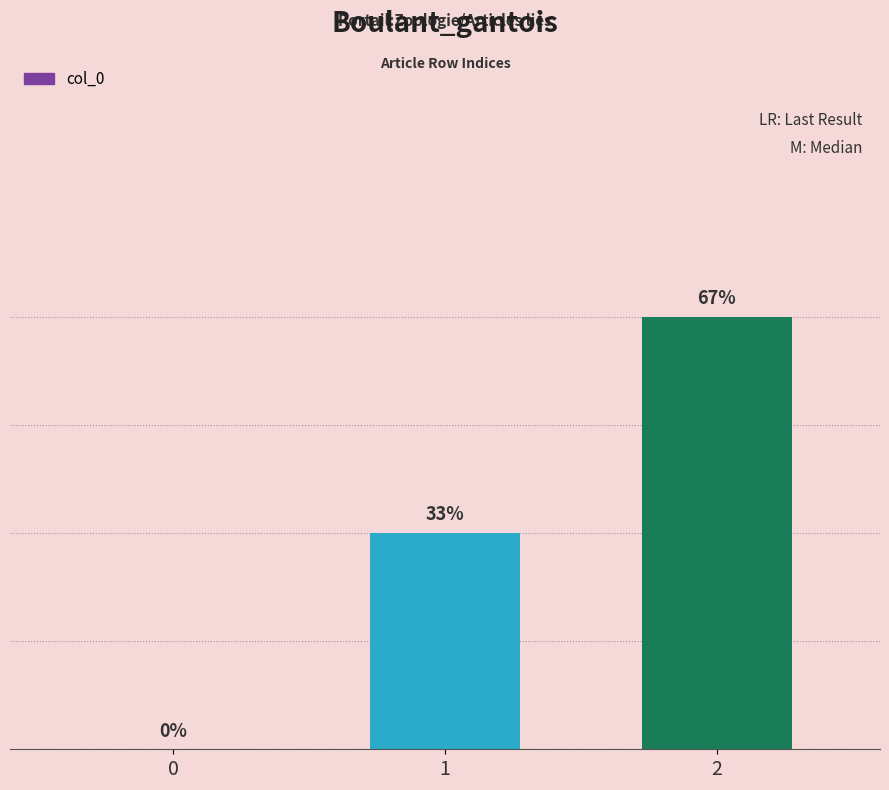

What is the sum of the values at 2 and 0?

2